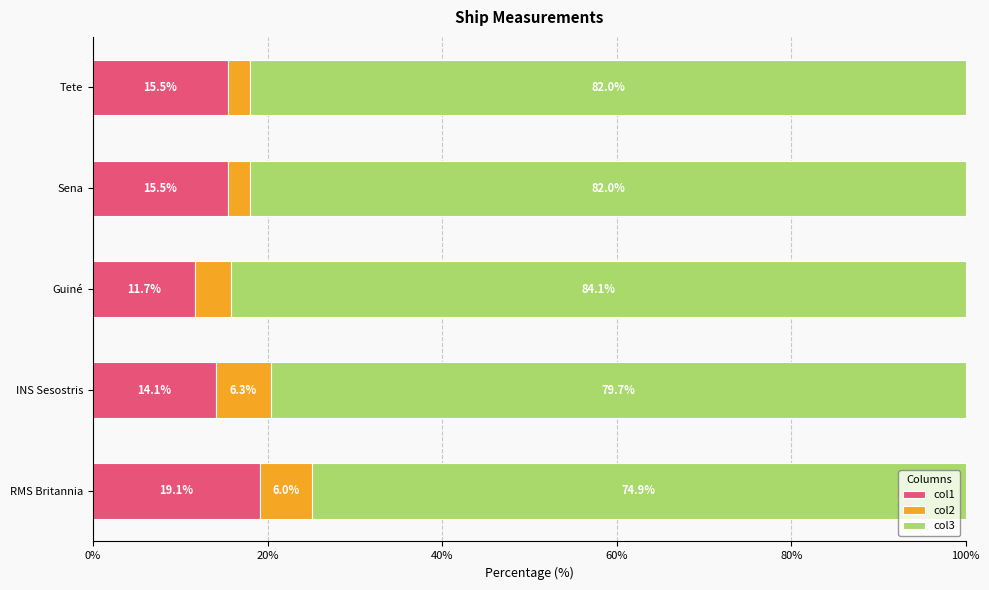

The value of col1 at Sena is 25.3. True or false?

False